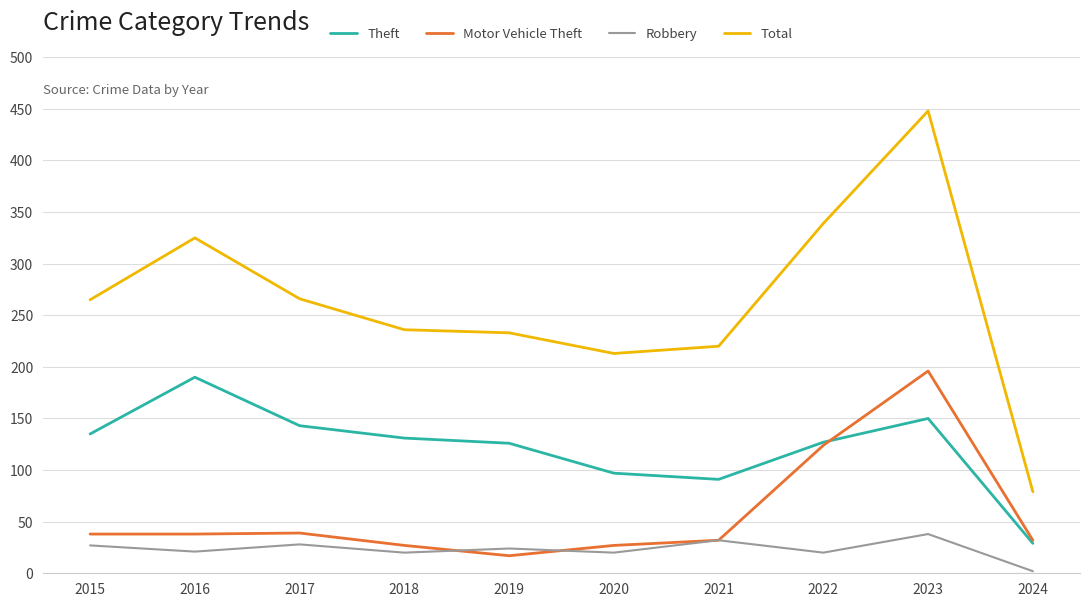

What is the difference between the maximum and minimum values in the Total series?

369